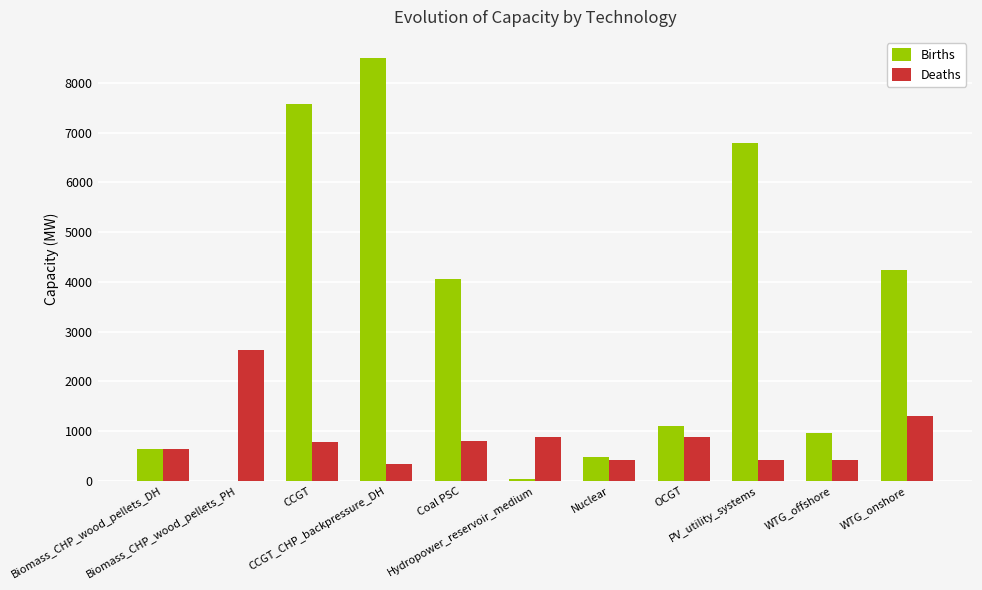

What is the sum of all Deaths values?

9508.0